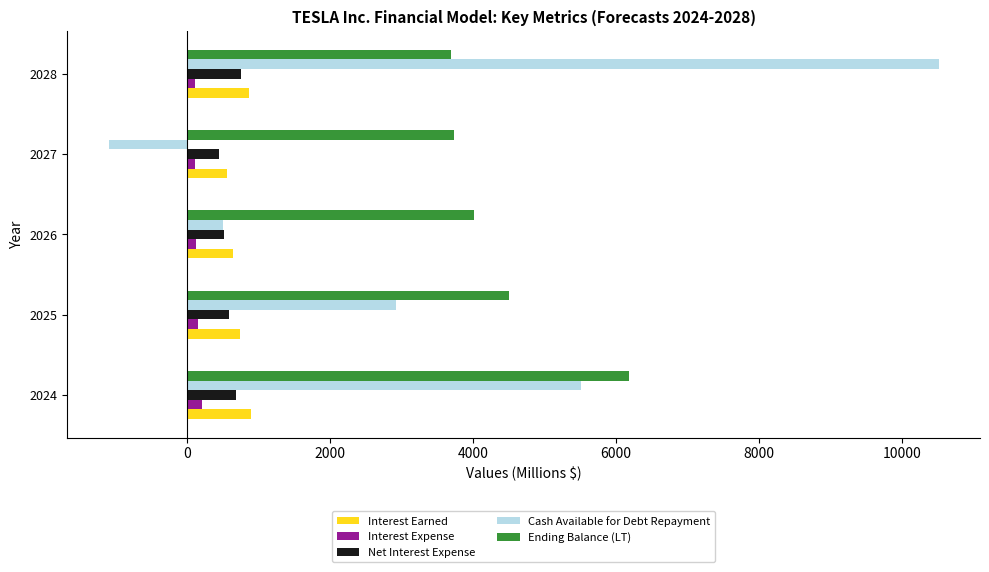

Where is Ending Balance (LT) nearest to the value 4934?

2025